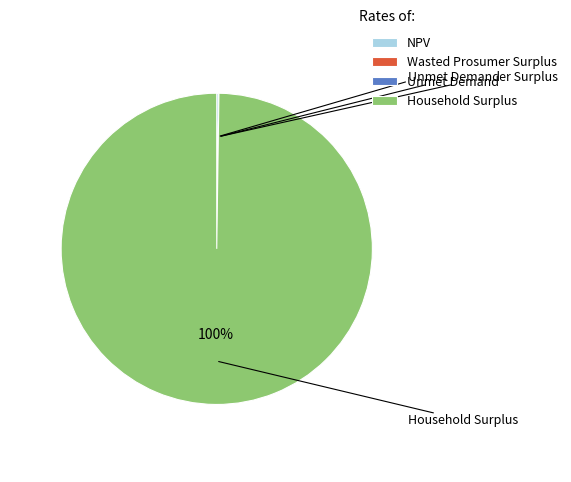

How many slices are in this pie chart?

4